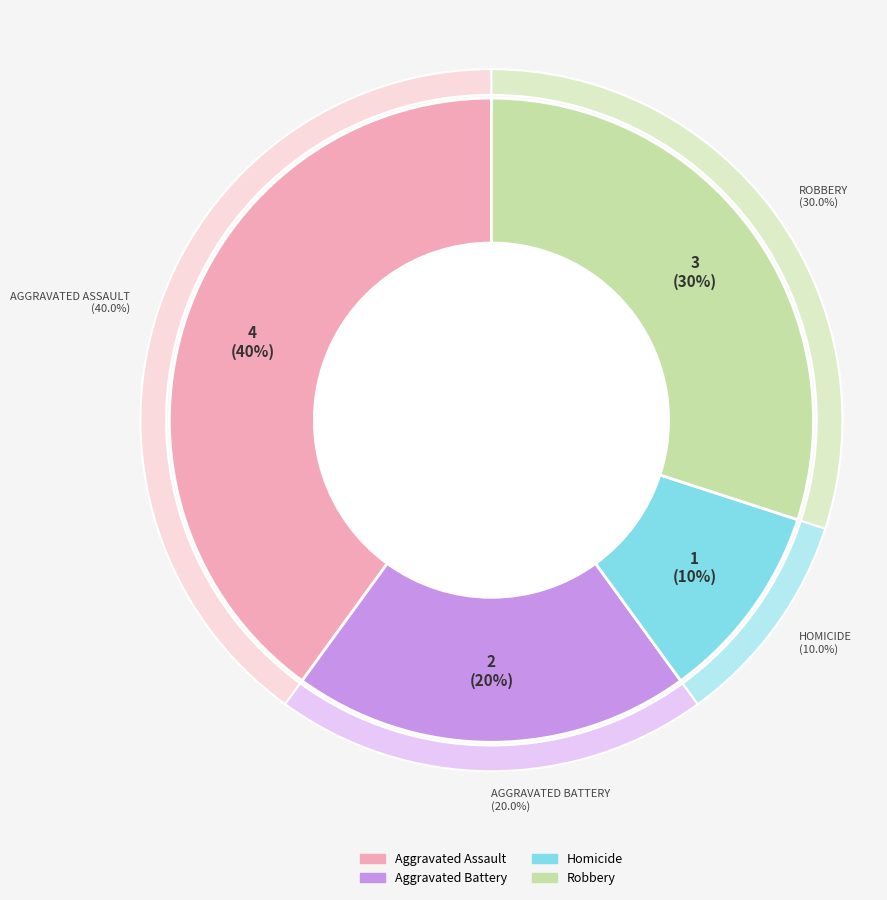

To the nearest percent, what is the difference between the Robbery and Homicide slice percentages?

20%